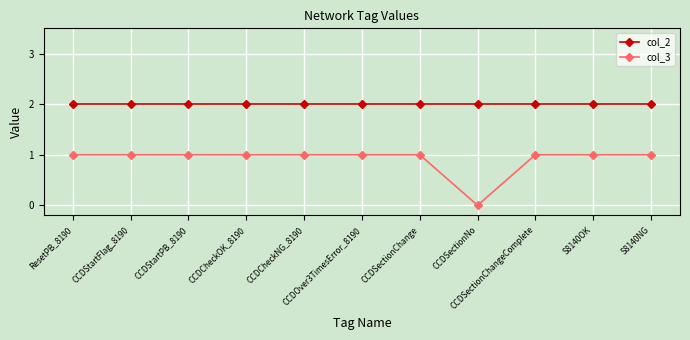

What is the greatest value displayed?

2